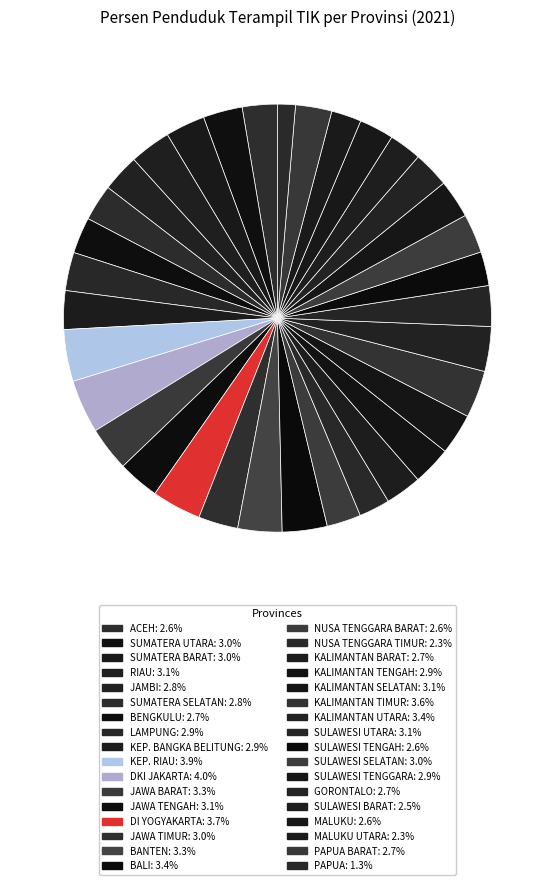

How many slices are in this pie chart?

34